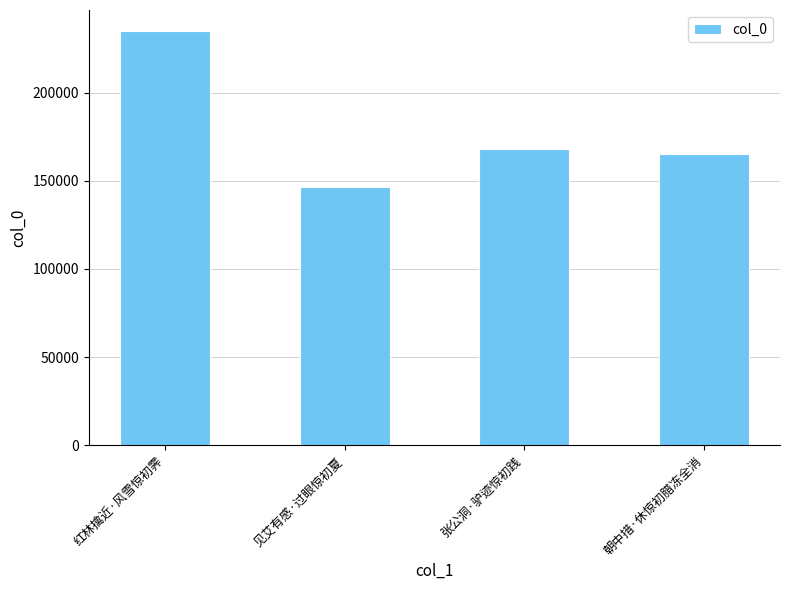

What value does the data have at 见艾有感·过眼惊初夏, to the nearest 100?

146300